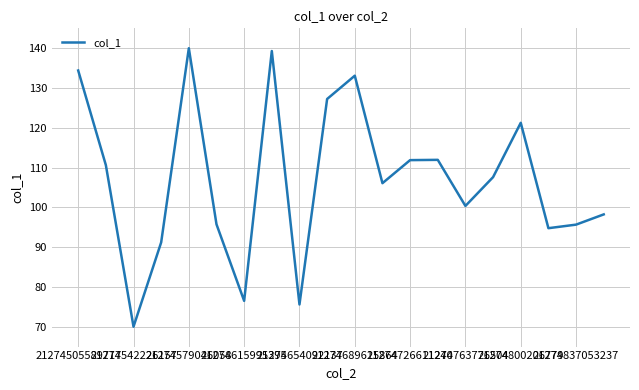

What is the maximum value shown in the chart?

140.0